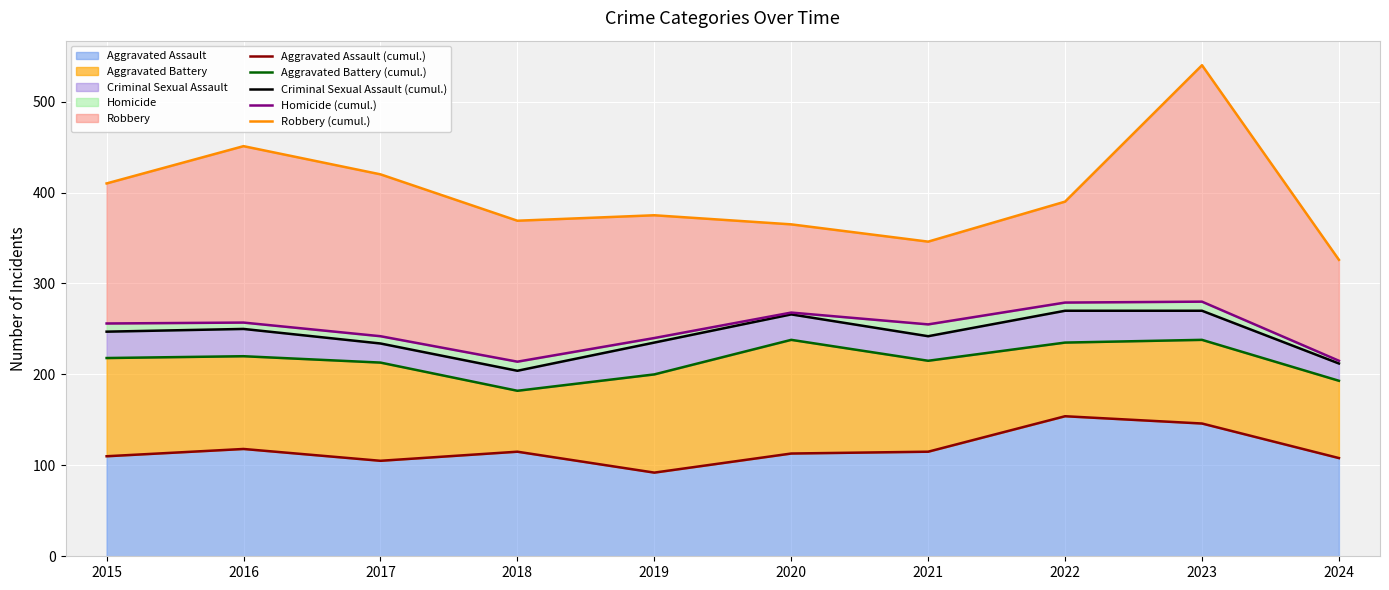

What is the maximum value for Aggravated Assault?

154